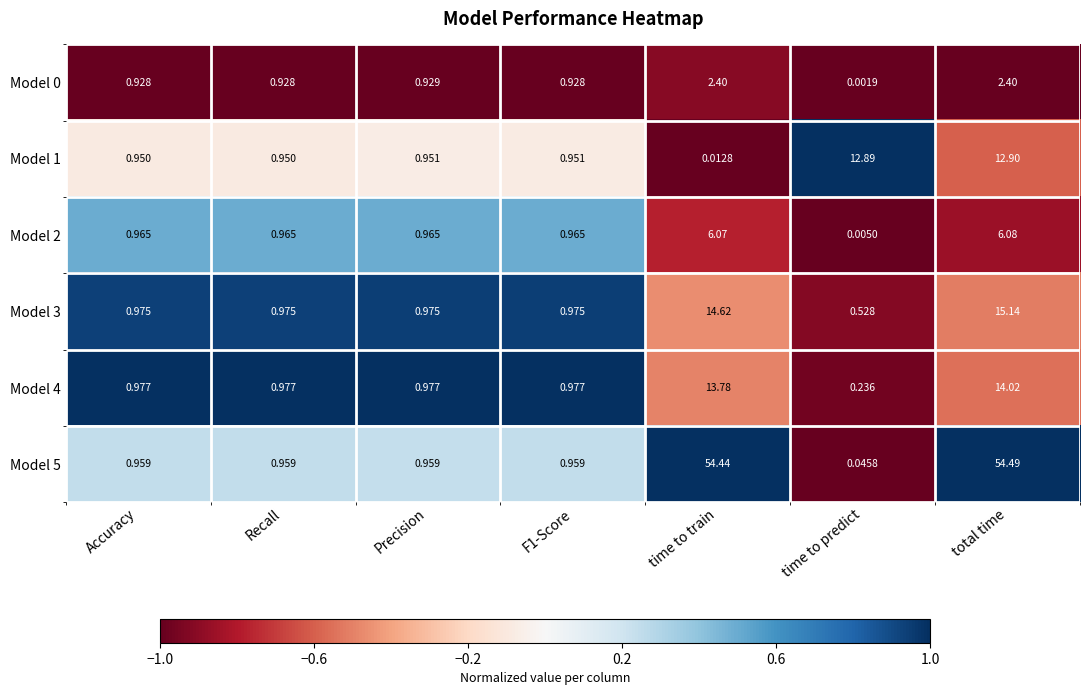

At which label does Model 1 reach its minimum?

time to train